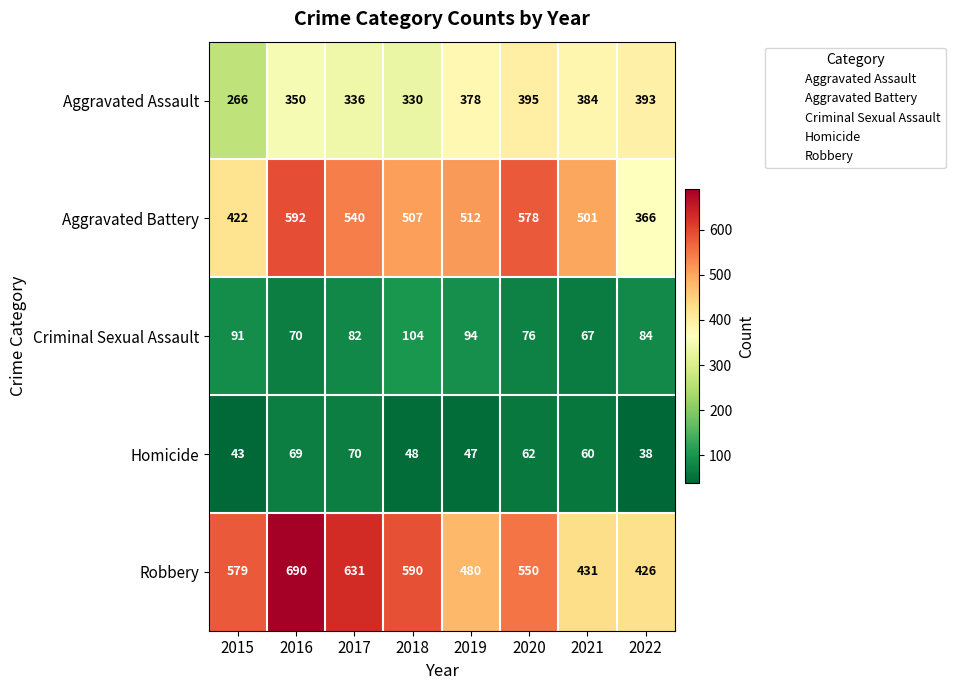

True or false: Homicide has a value of 87 at 2021.

False